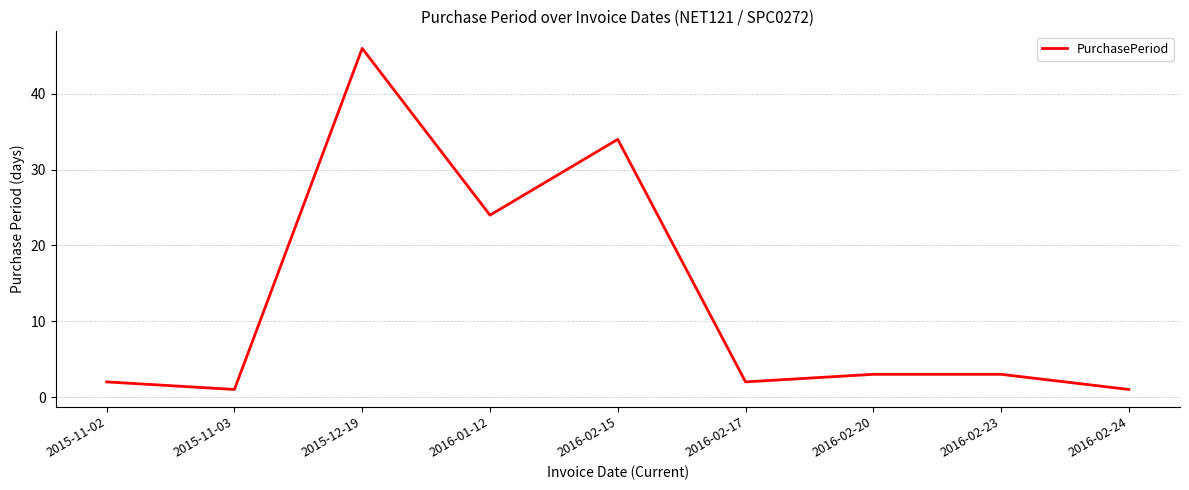

What is the change in value from 2016-01-12 to 2016-02-20?

-21